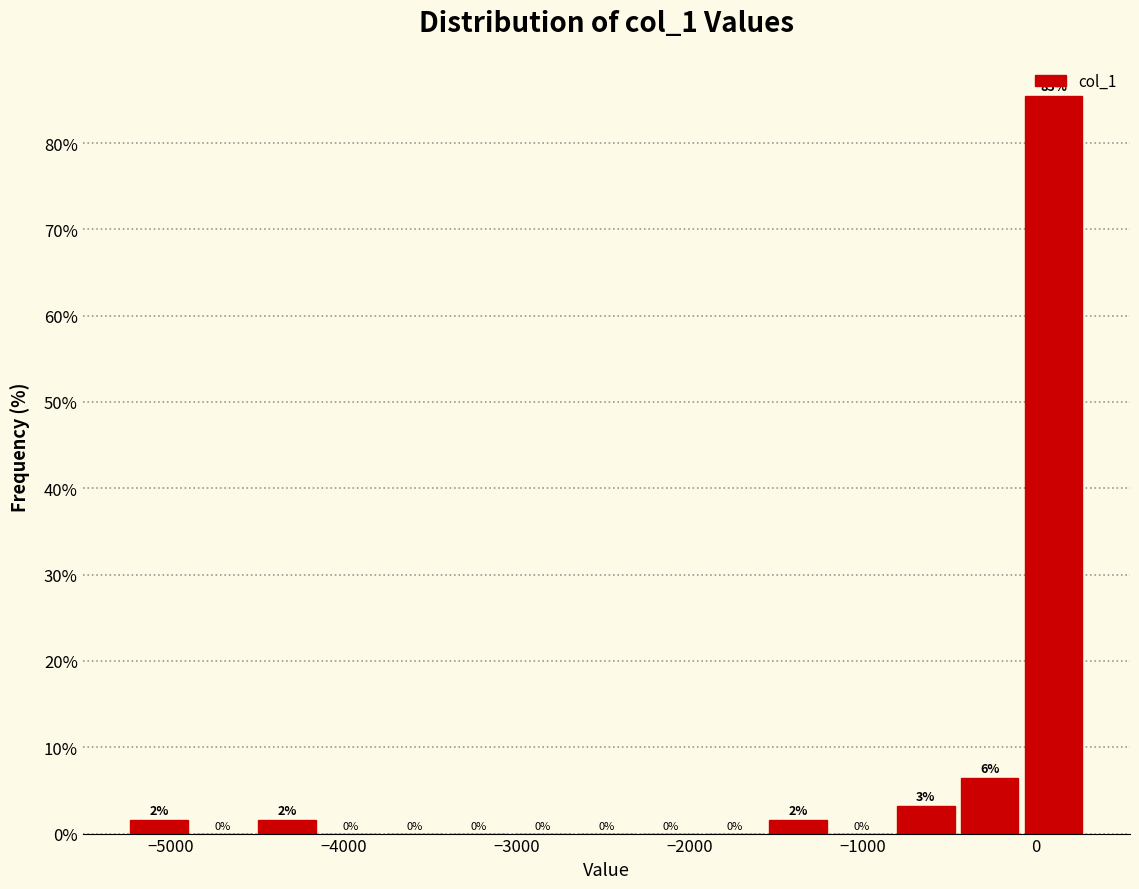

Around what value on the x-axis is the tallest bar? Give the approximate position of its centre, as read against the axis.

100